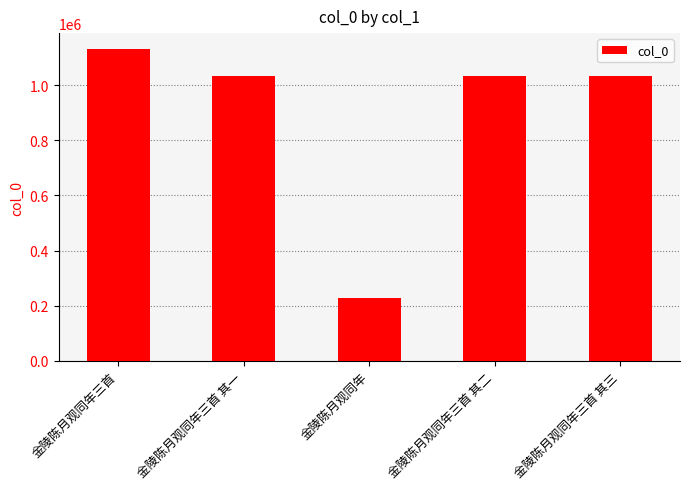

Are the bars grouped side by side (vs. stacked)?

No